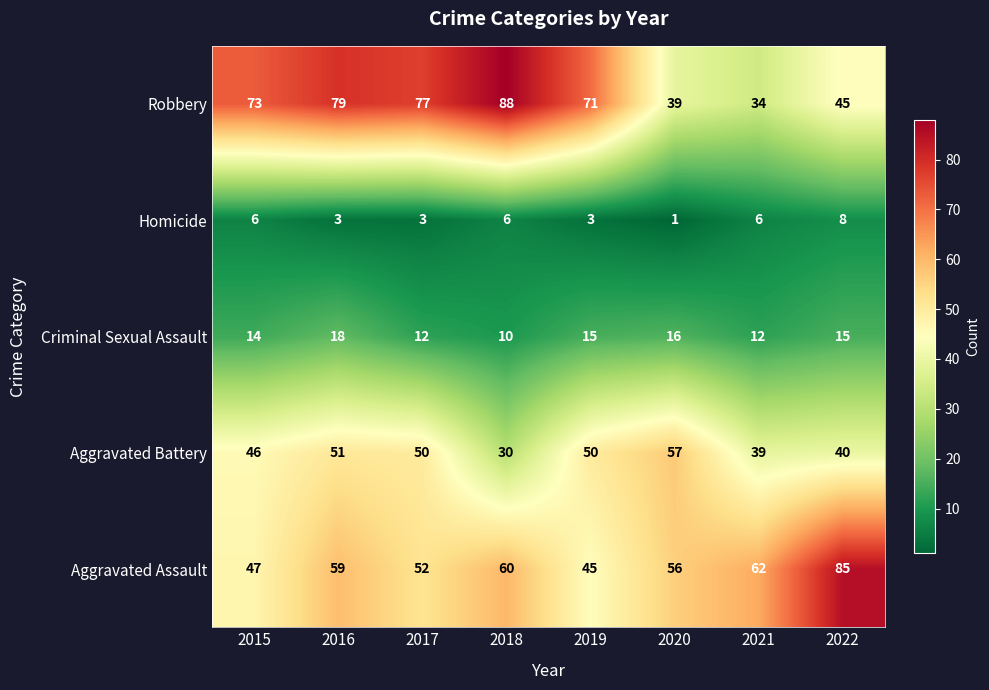

At which category does the chart reach its minimum across all series?

2020